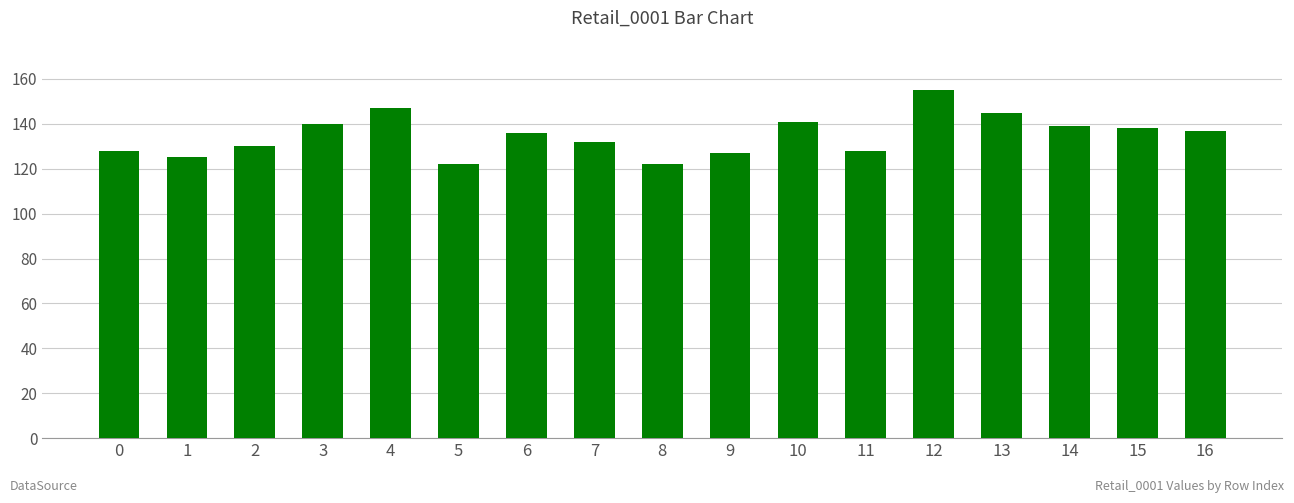

Which category has the highest value across all series?

12